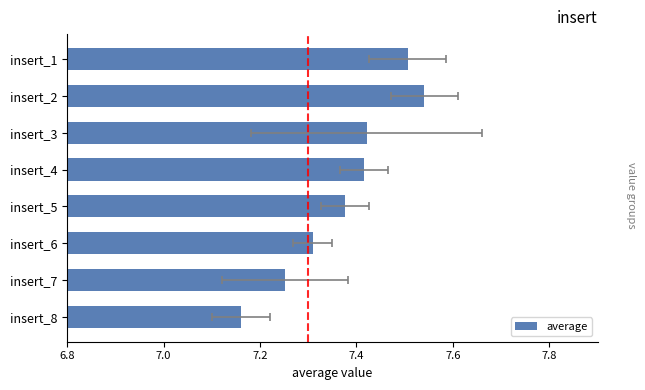

What is the ratio of the value at insert_3 to the value at insert_4?

1.0